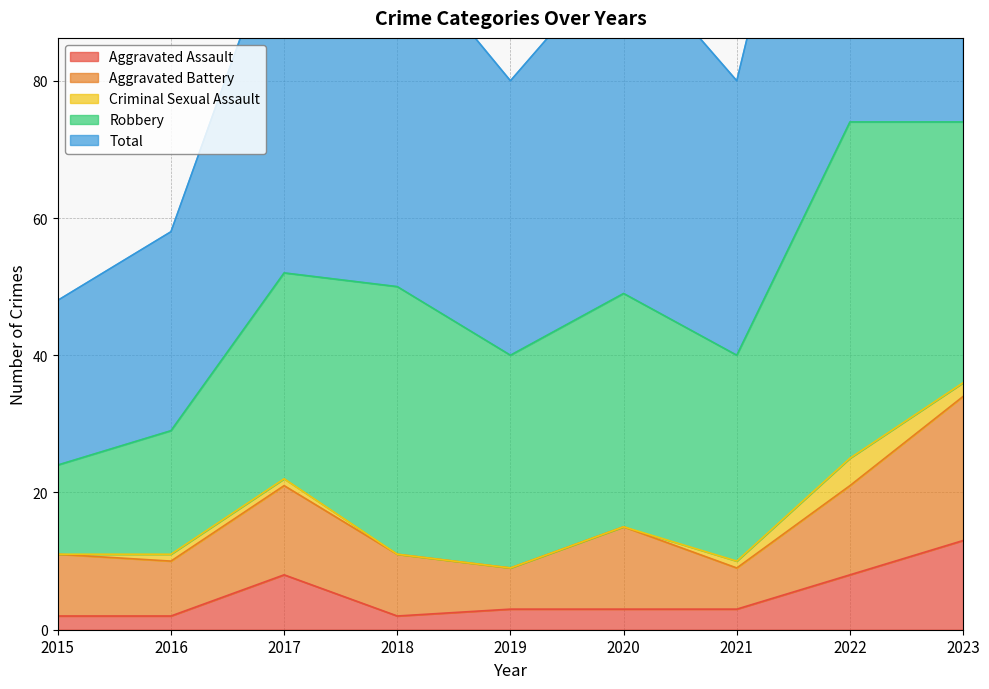

True or false: Aggravated Battery has a value of 6 at 2022.

False